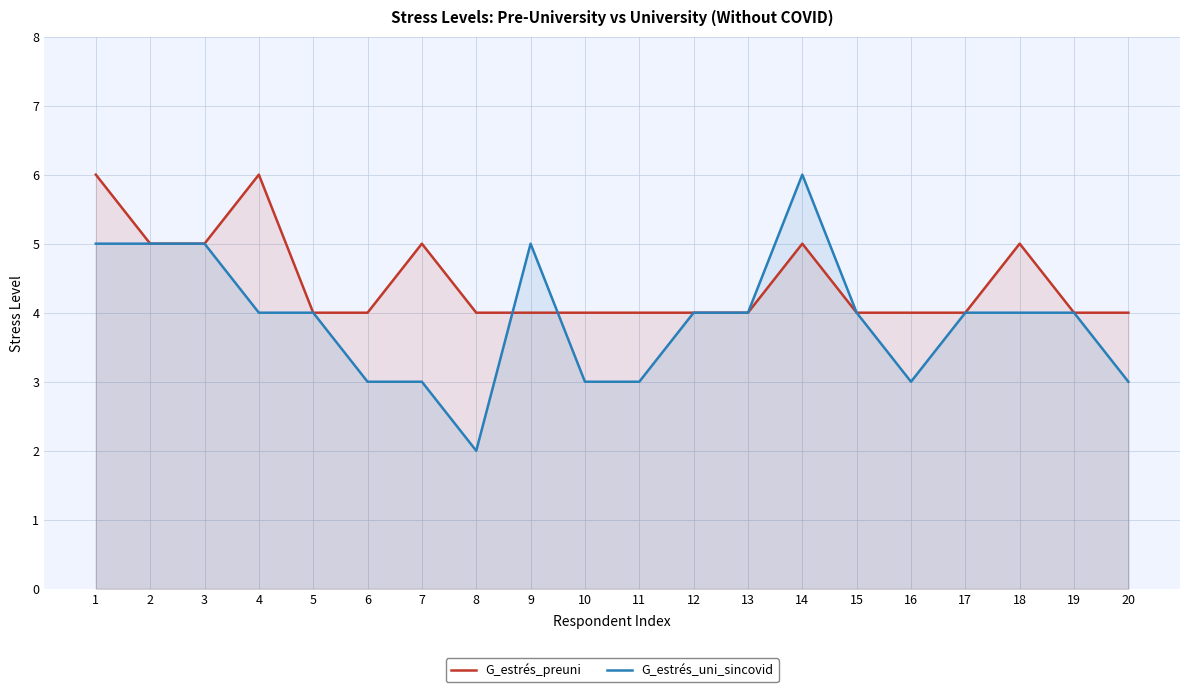

What is the smallest value displayed?

2